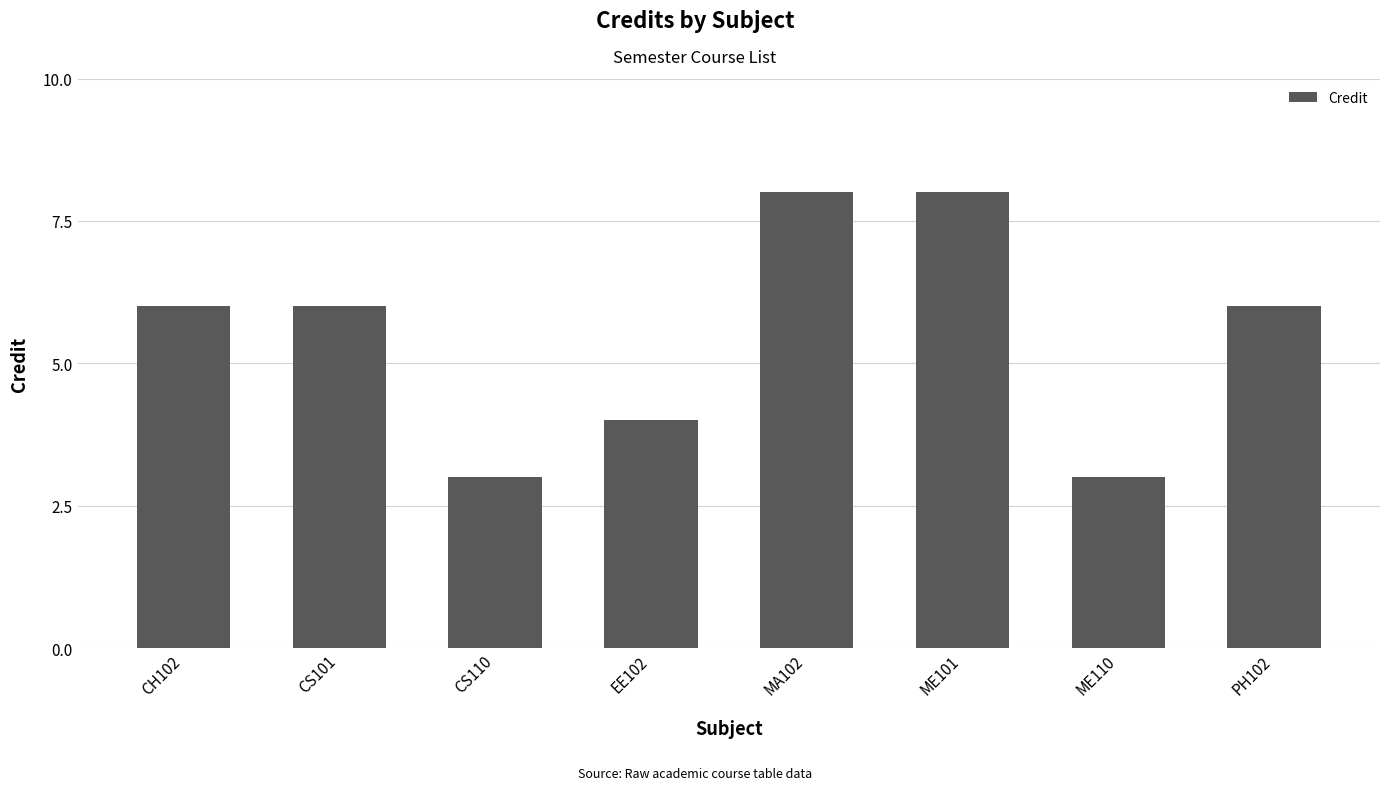

Is it true that the value at ME110 is 5?

False